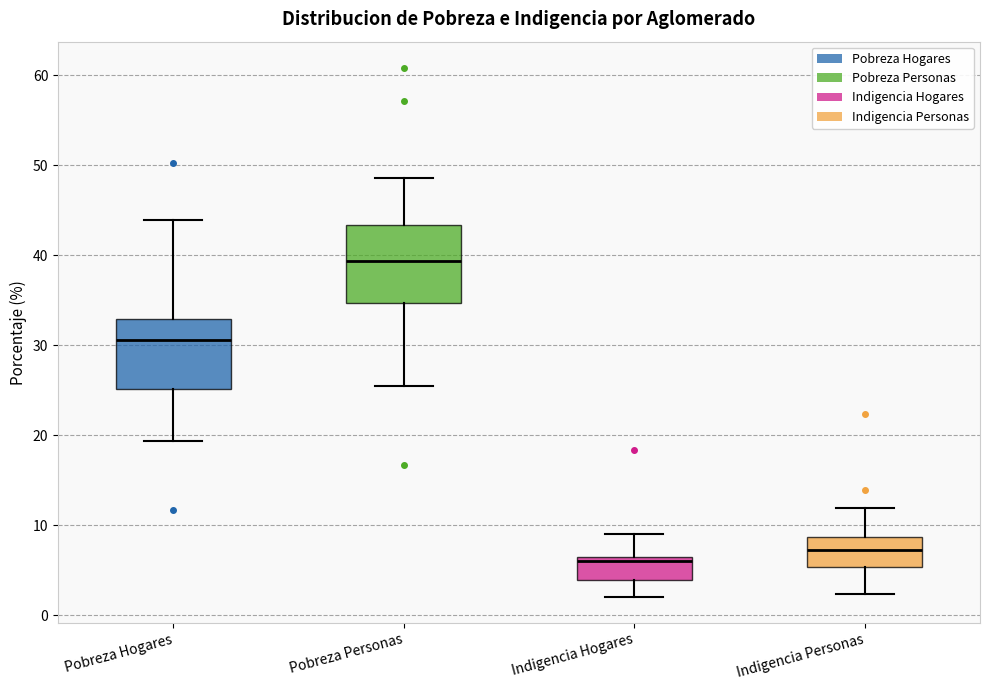

Where does the median line of the box for Pobreza Personas sit on the y-axis? The values are not printed on the chart, so give them approximately, as read against the axis.

39